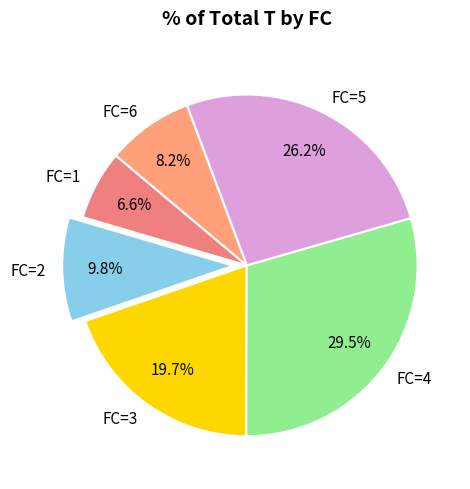

How many slices are in this pie chart?

6